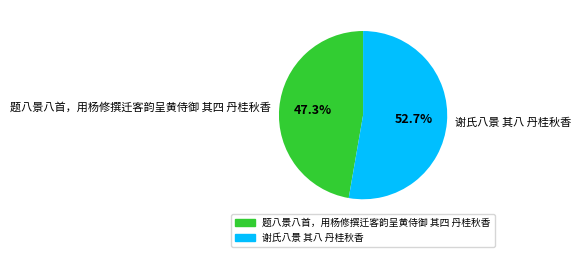

How many segments does this pie chart have?

2